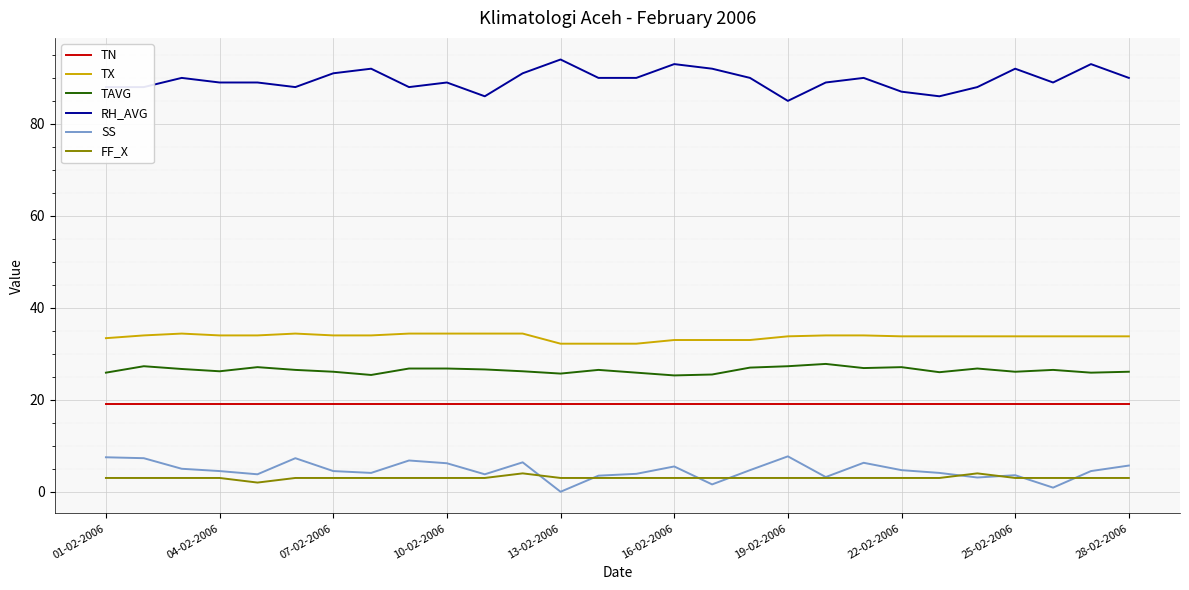

True or false: TX and SS cross at least once.

False